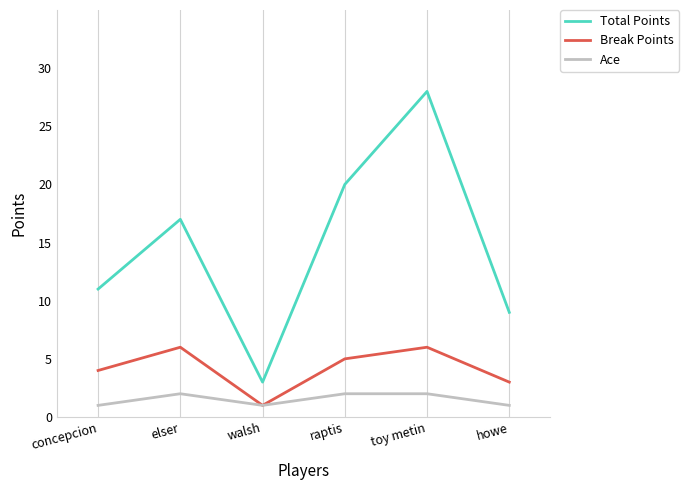

At which label is Total Points closest to 15?

elser